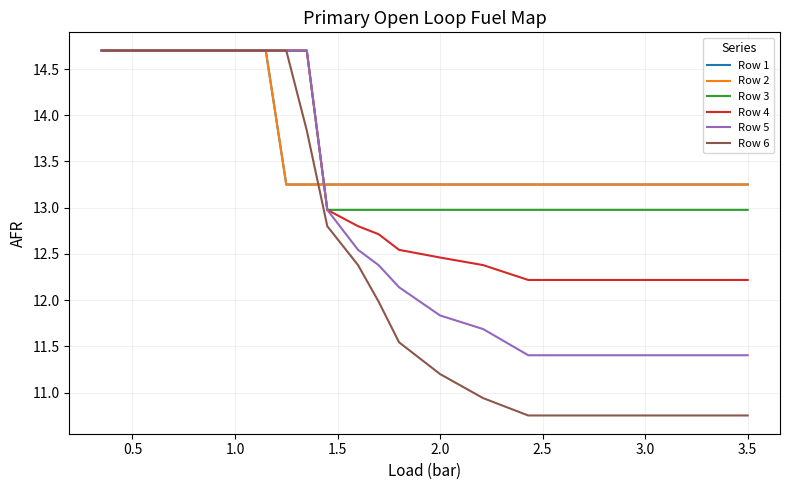

True or false: Row 1 has more than 2 interior local peaks.

False